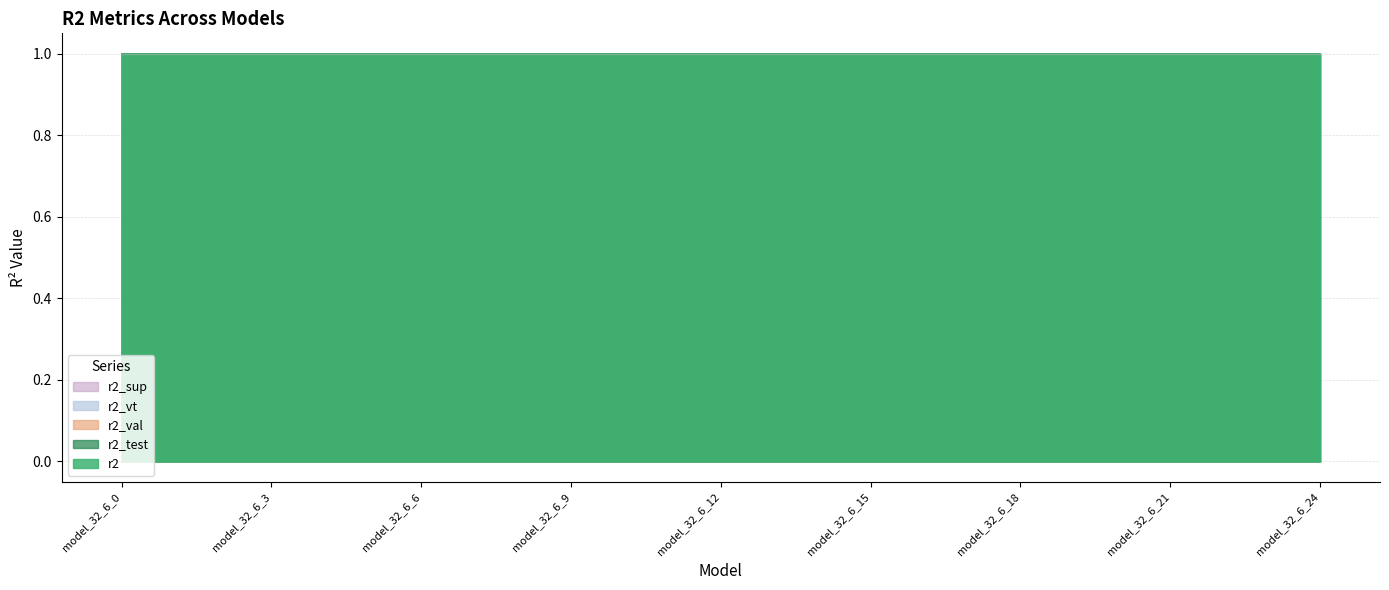

What is the average value of the r2_vt series?

1.0